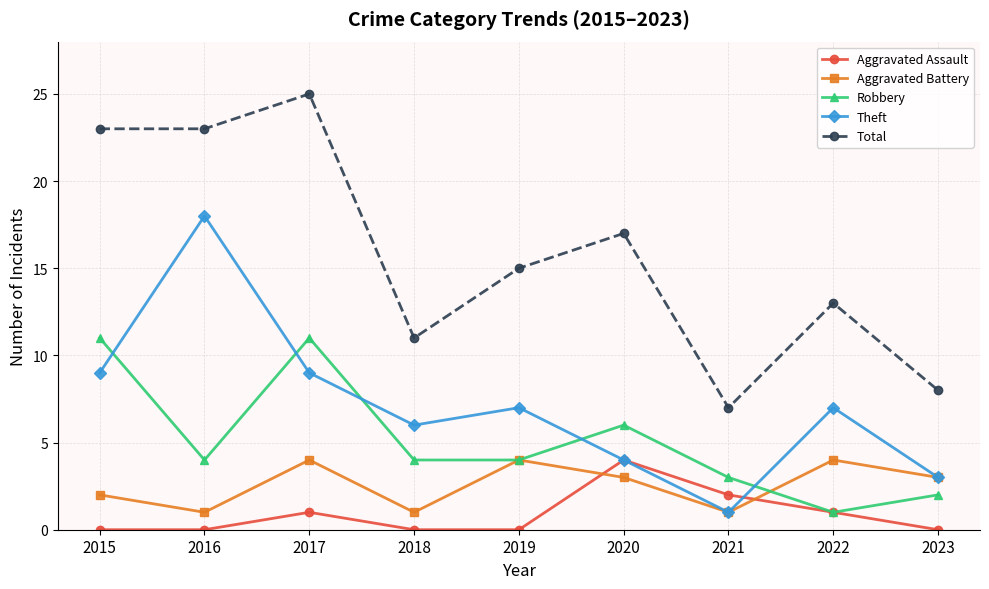

How many lines are shown in the chart?

5